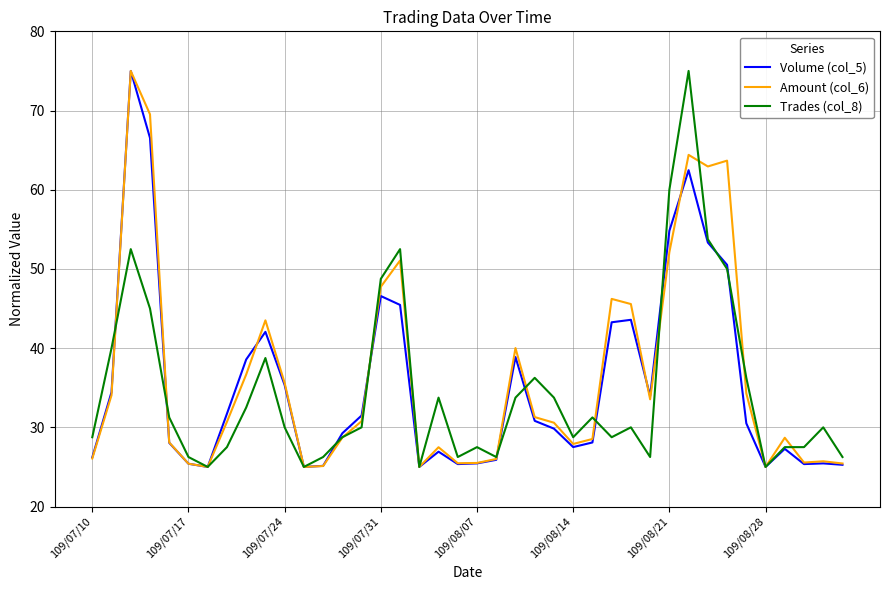

What are all the series names shown in the legend?

Volume (col_5), Amount (col_6), Trades (col_8)